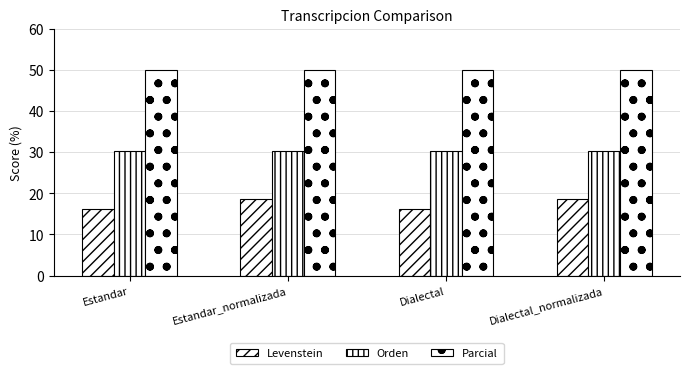

Which category has the highest value in the Parcial series?

Estandar